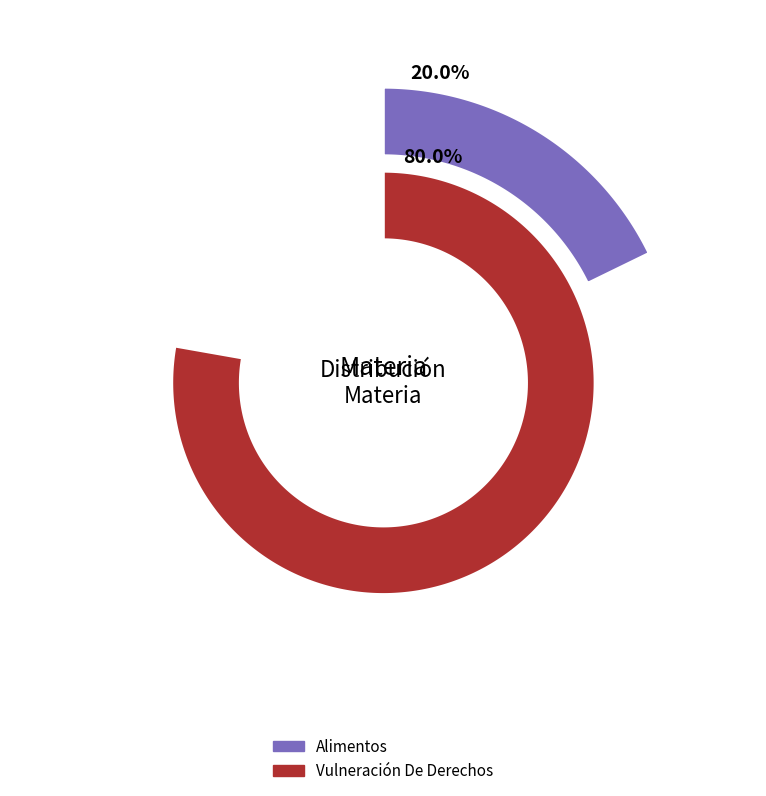

How many segments does this pie chart have?

2